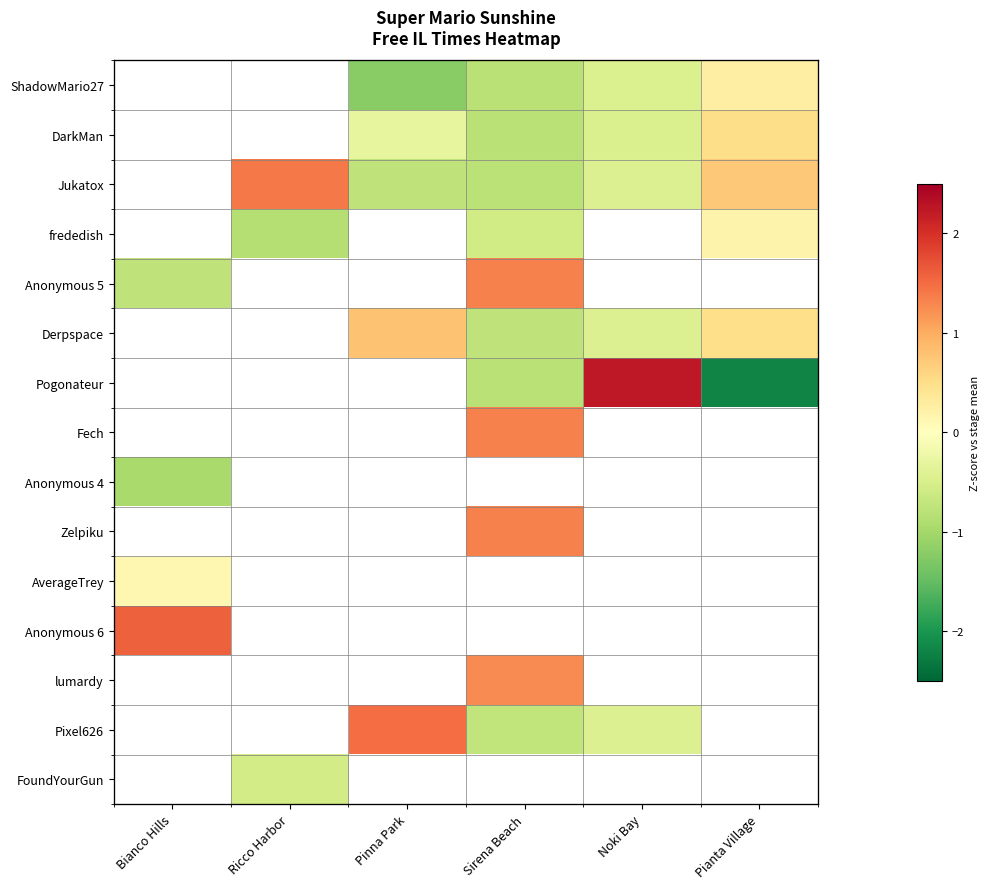

At which label does Fech first exceed 1?

Sirena Beach